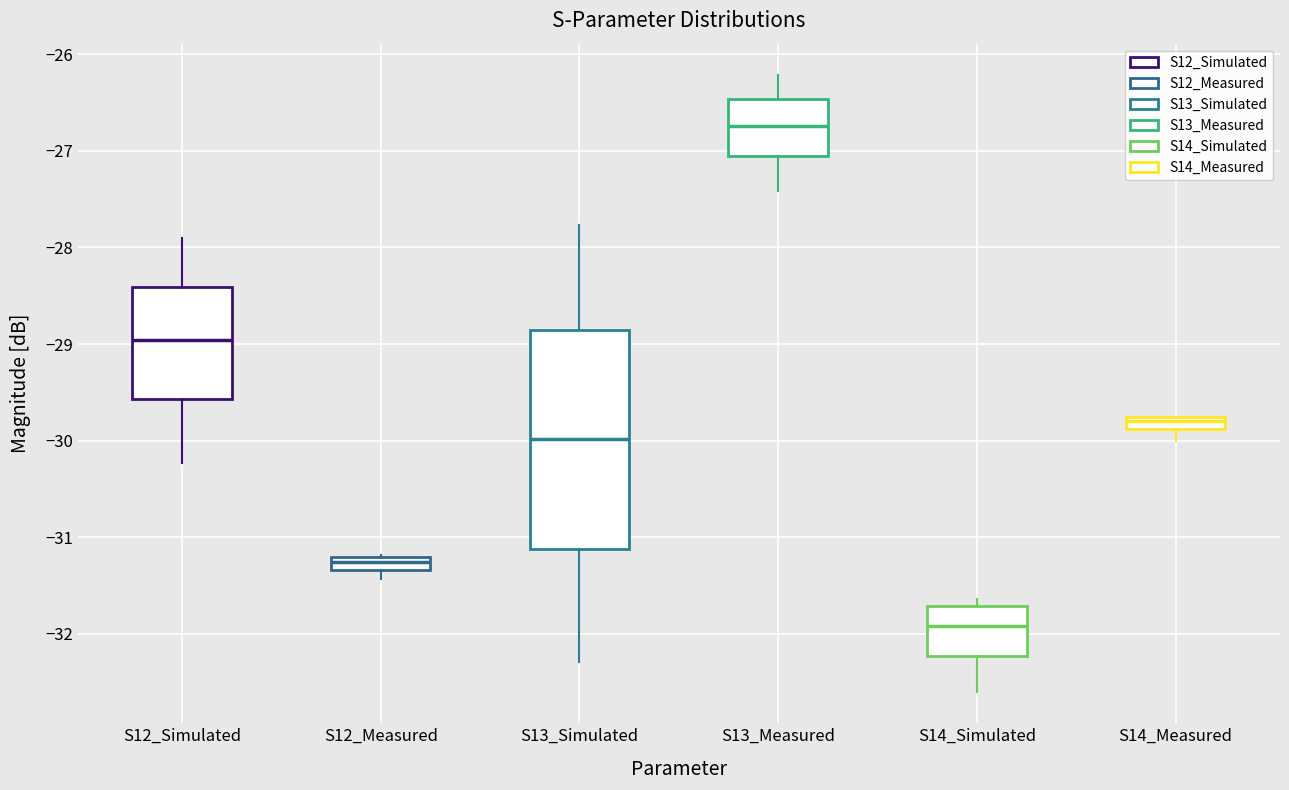

Which box's median line is the lowest?

S14_Simulated